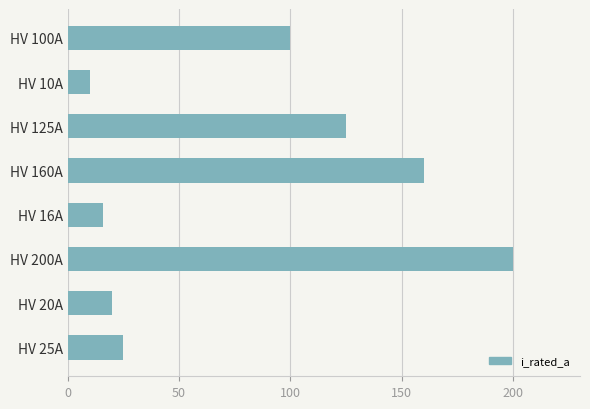

How many series are shown in this chart?

1